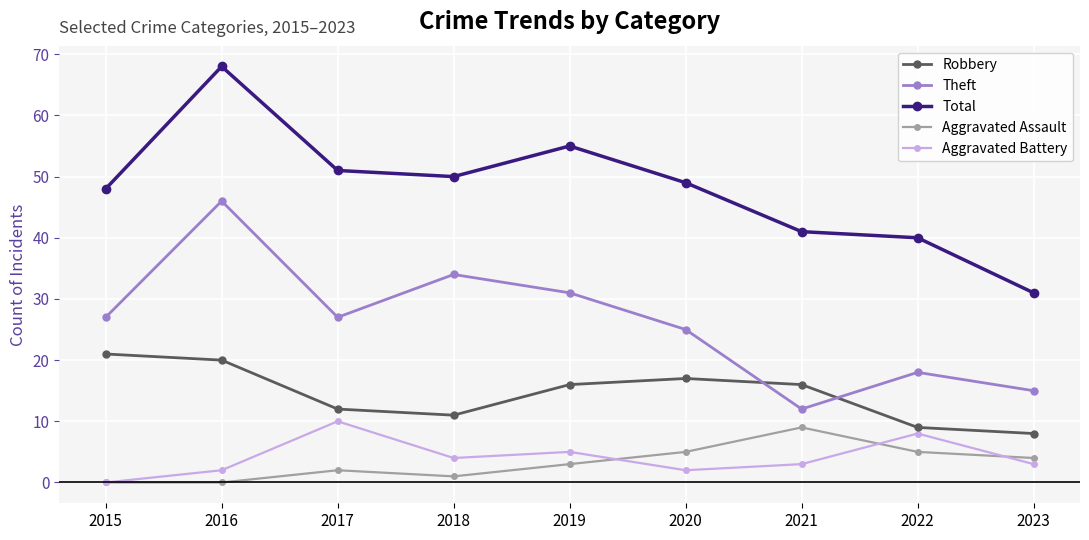

The value of Total at 2022 is 23. True or false?

False